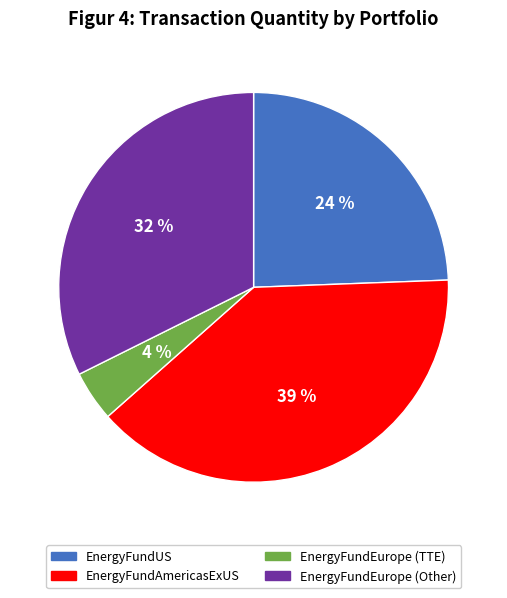

Count the number of slices in the pie.

4